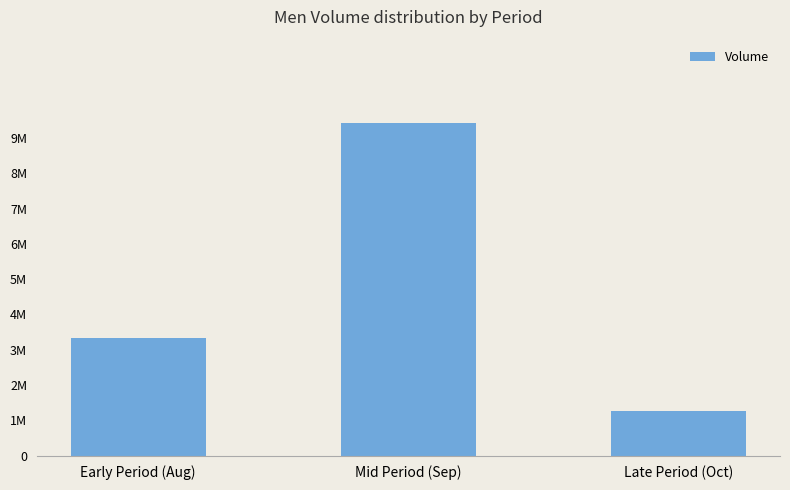

What is the sum of all values?

14042000